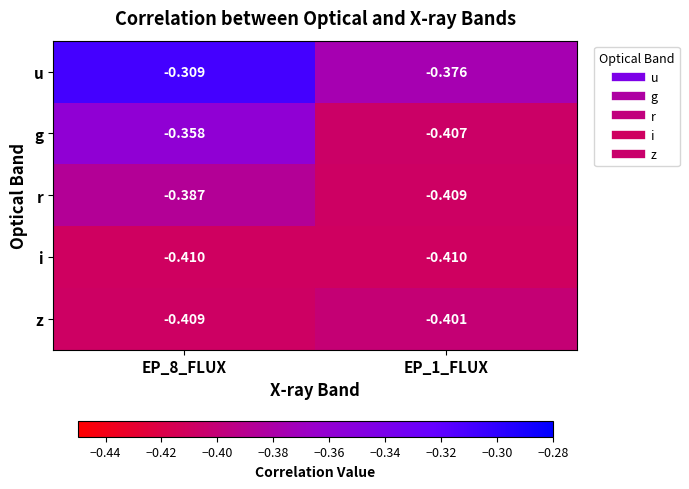

Which series has the largest total across all categories?

u